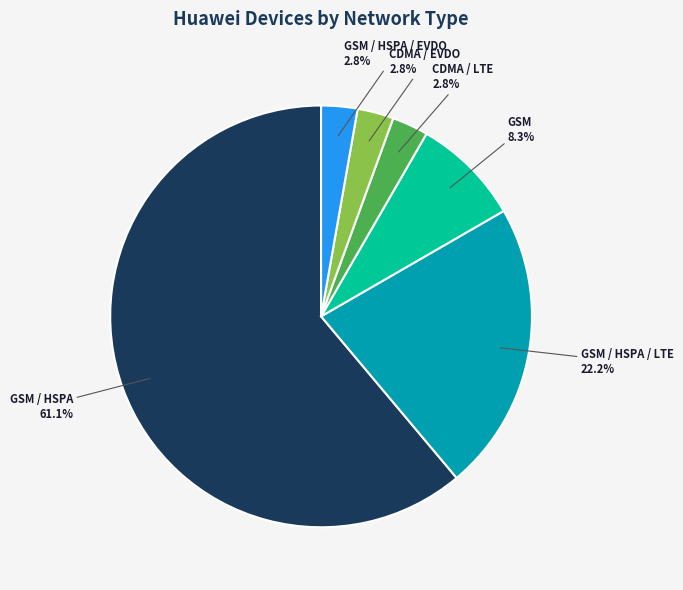

Is there any slice that represents more than half of the pie?

Yes